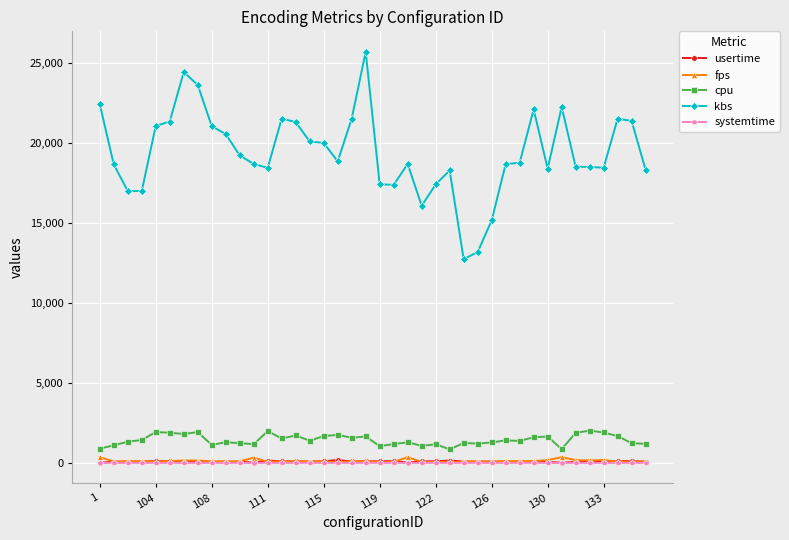

True or false: systemtime and cpu intersect in this chart.

False